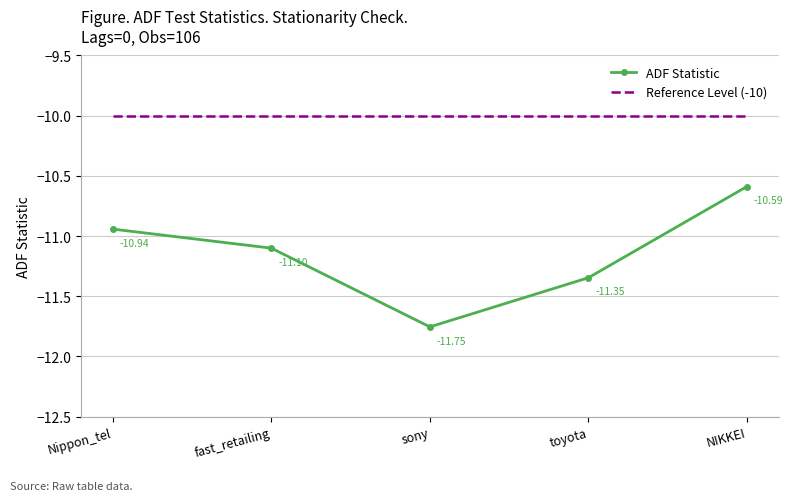

How many series are shown in this chart?

2